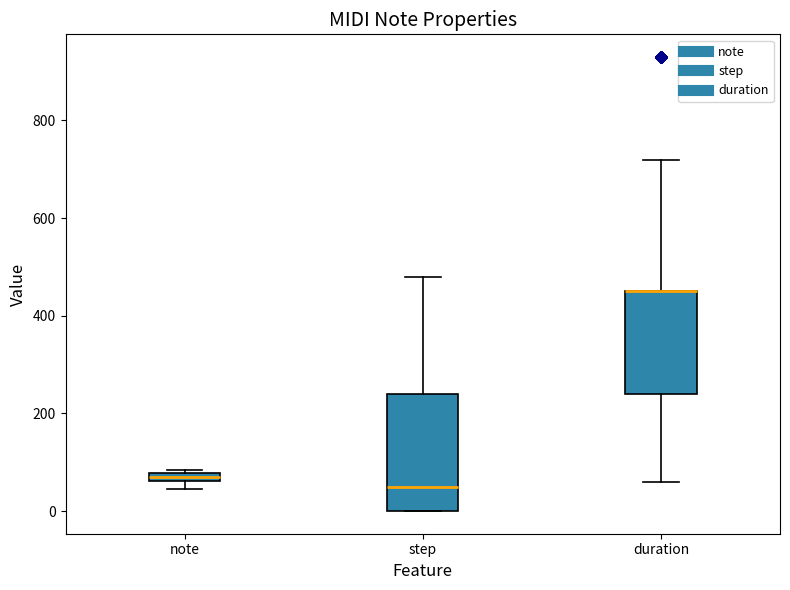

Which box is the tallest, from its lower edge to its upper edge?

step